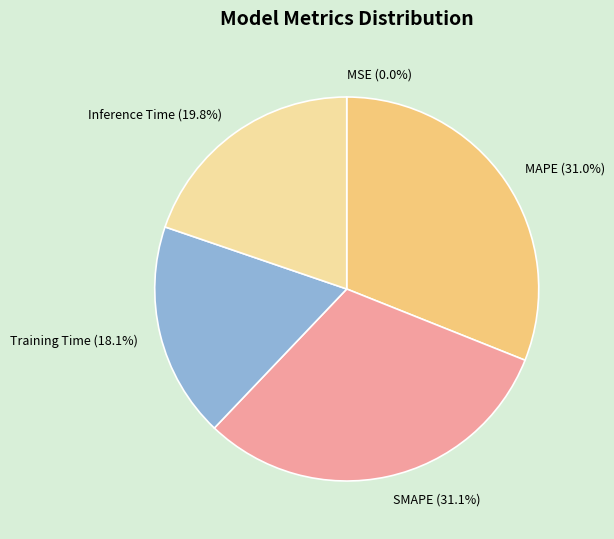

Combined, what portion of the pie is MAPE and Inference Time?

50.8%